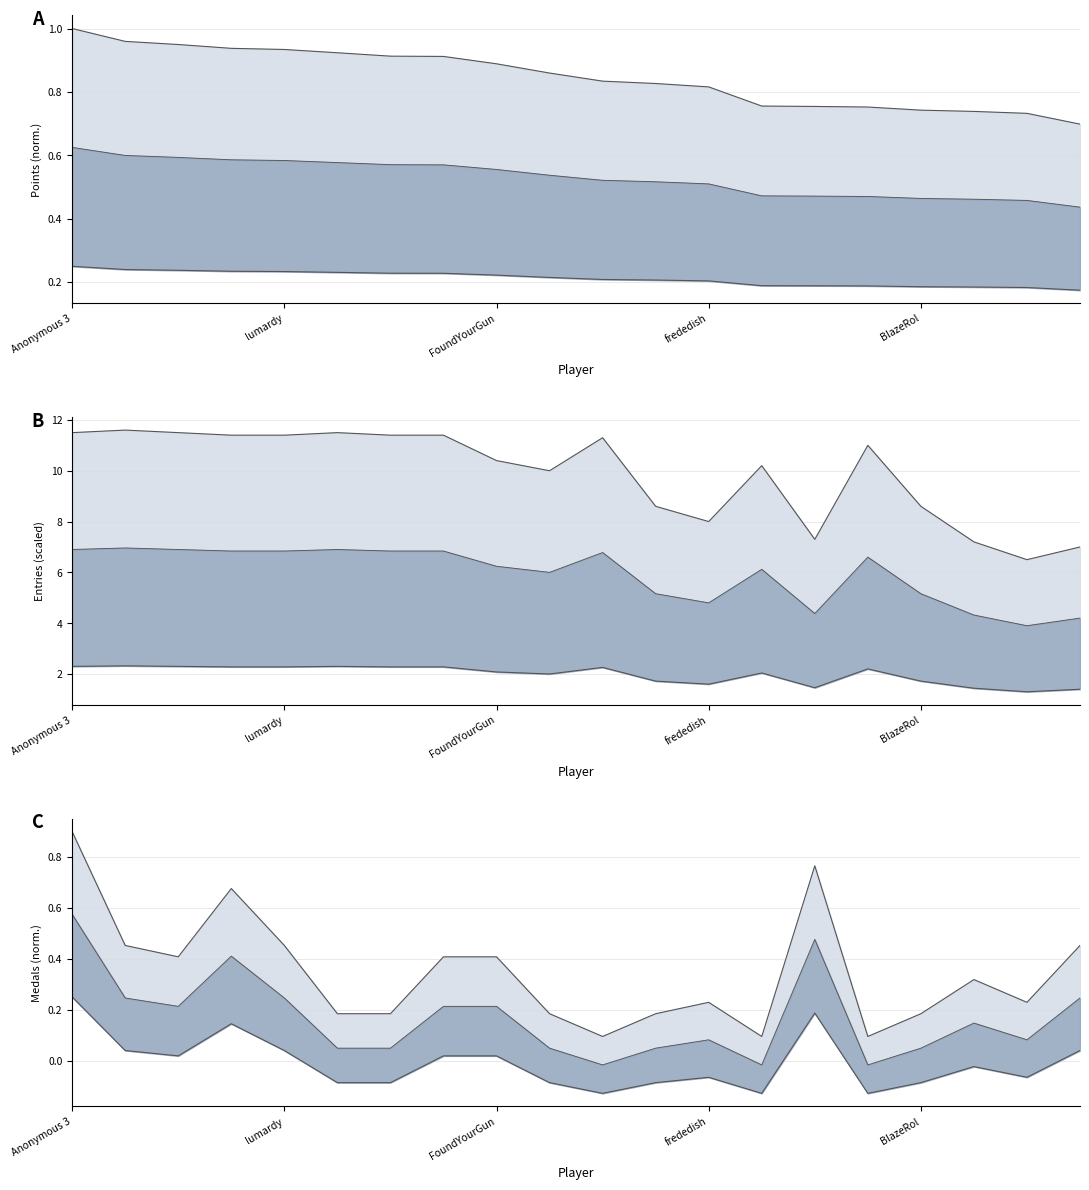

Is it true that Medals equals 0.3 at nindiddeh?

False